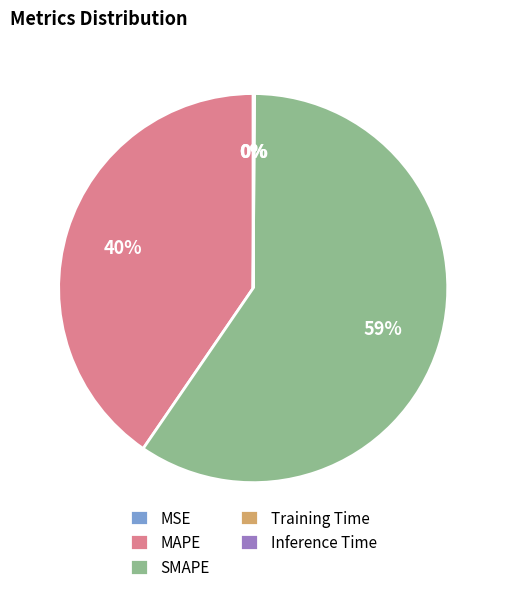

Is it true that SMAPE is 48% of the pie?

False